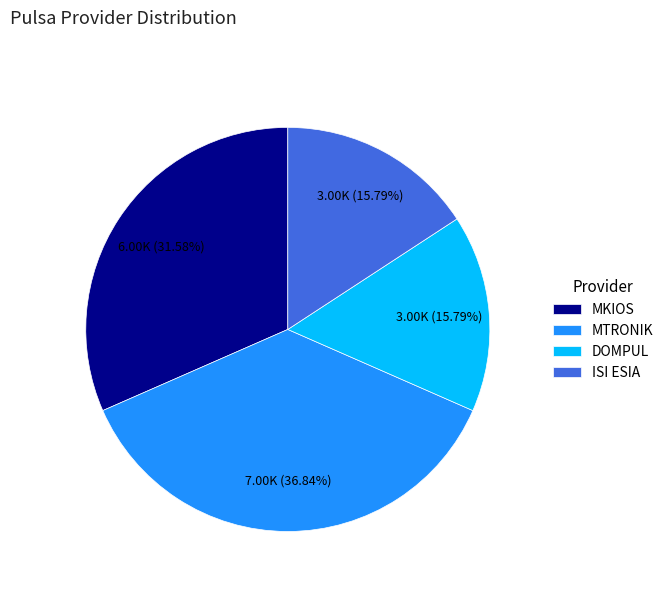

To the nearest percent, what percentage of the pie is MKIOS?

32%